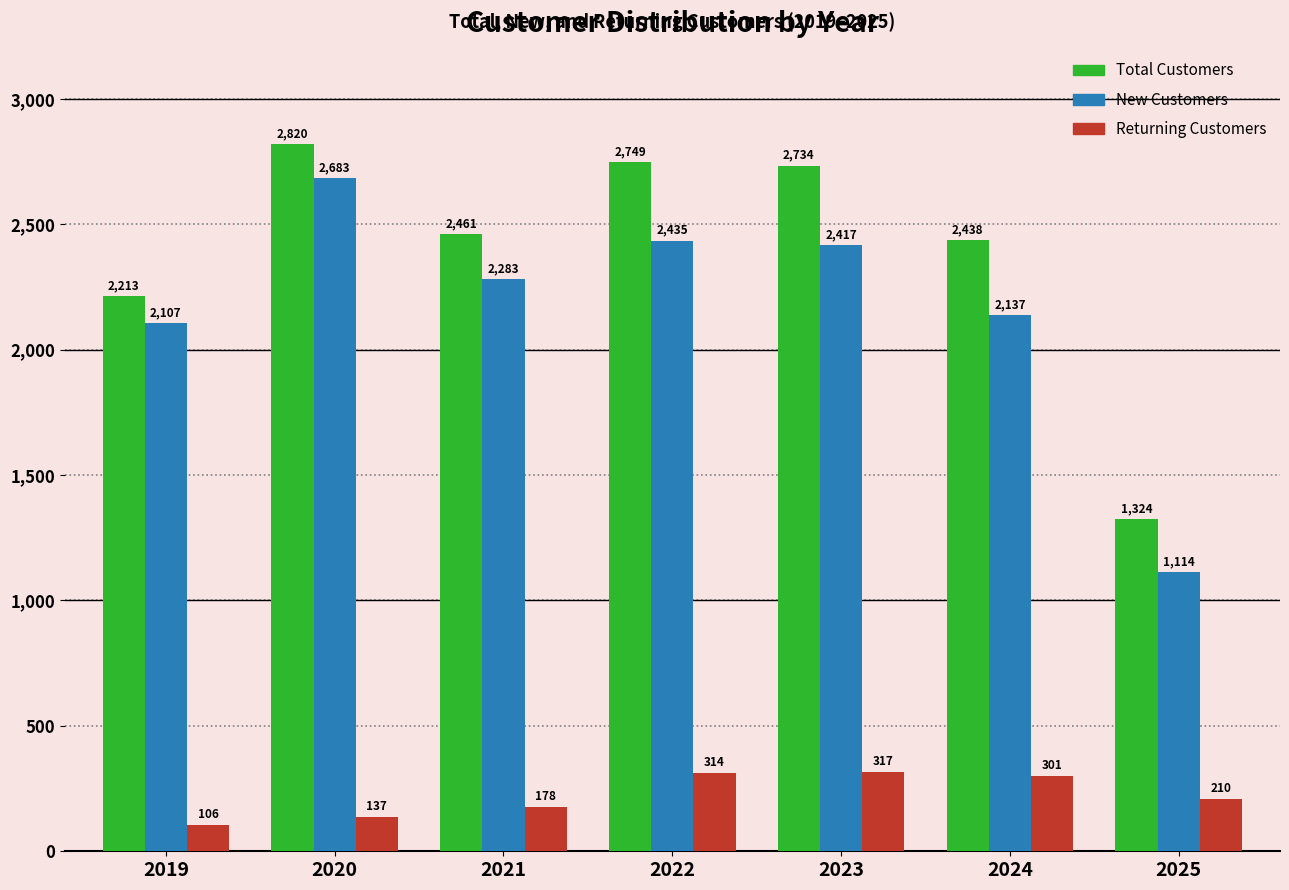

What is the total value across all series at 2025?

2648